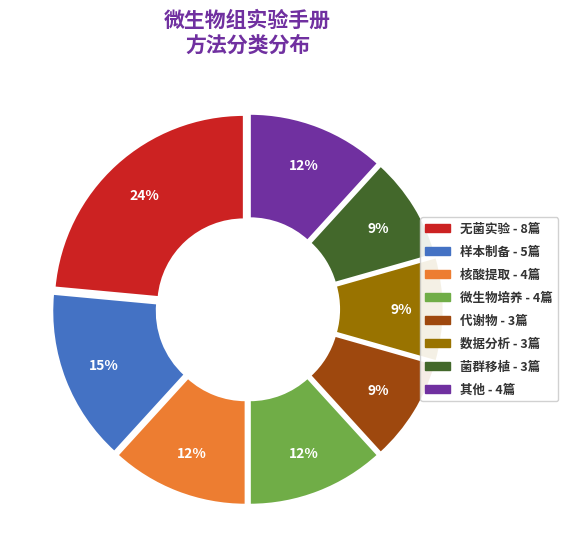

Count the number of slices in the pie.

8